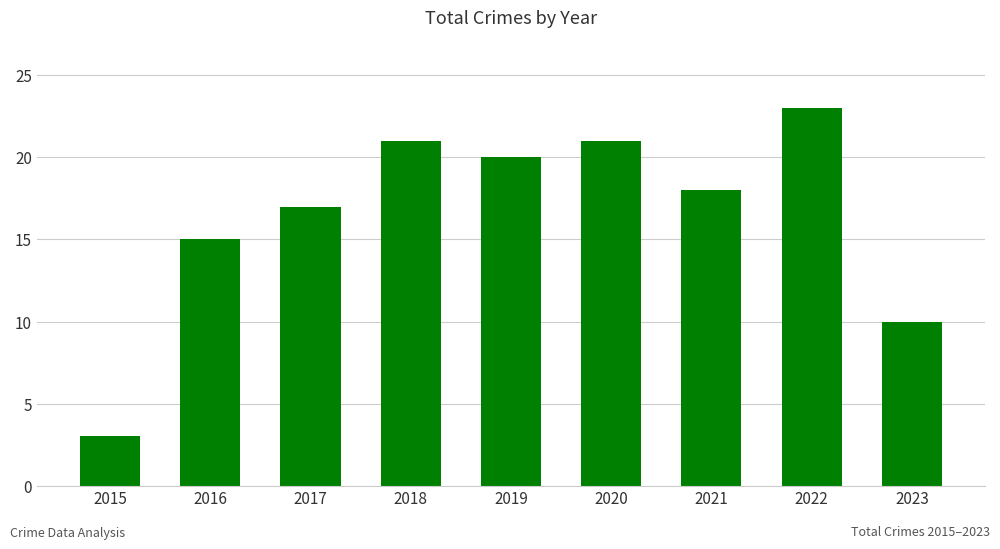

What value does the data have at 2016, to the nearest 5?

15